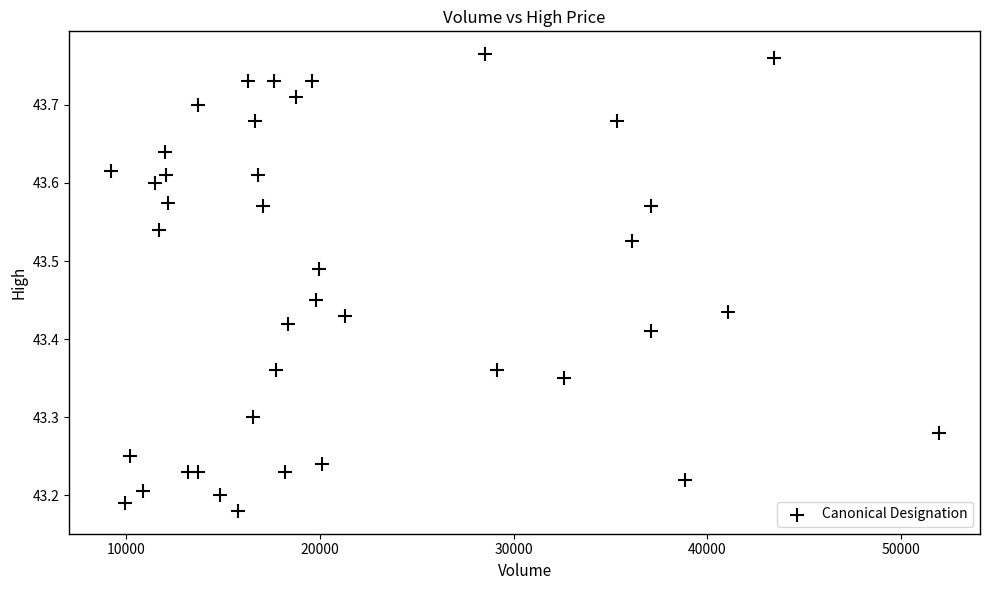

What is the range of X values (max minus min)?

42775.0